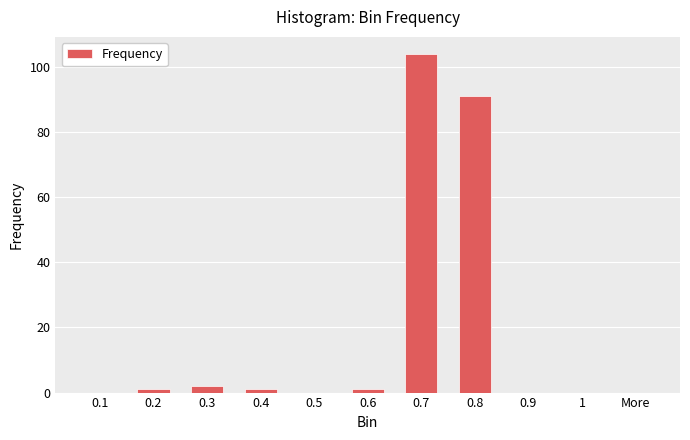

What is the change in value from 0.8 to 0.9?

-91